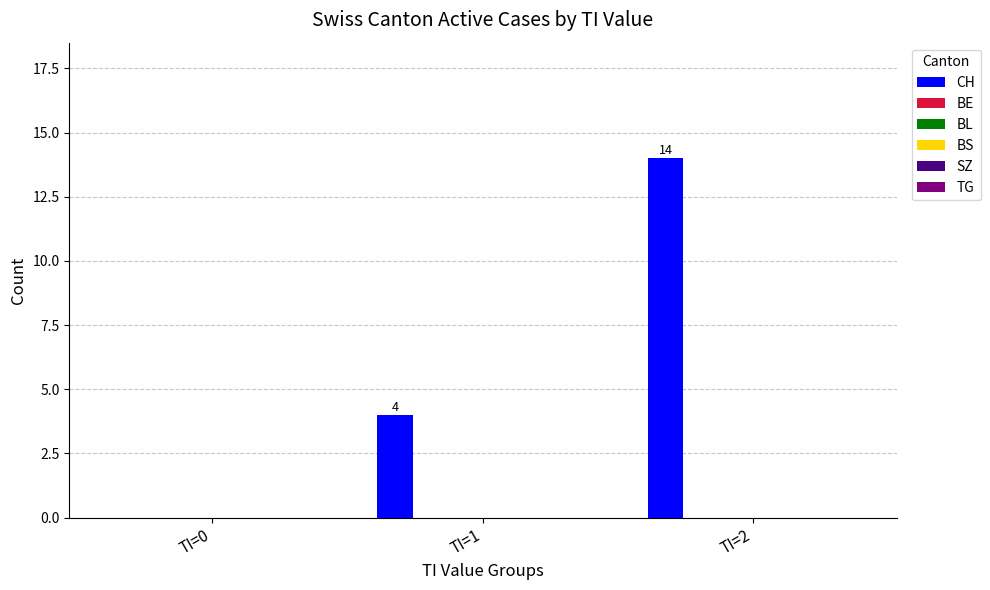

What is the greatest value displayed?

14